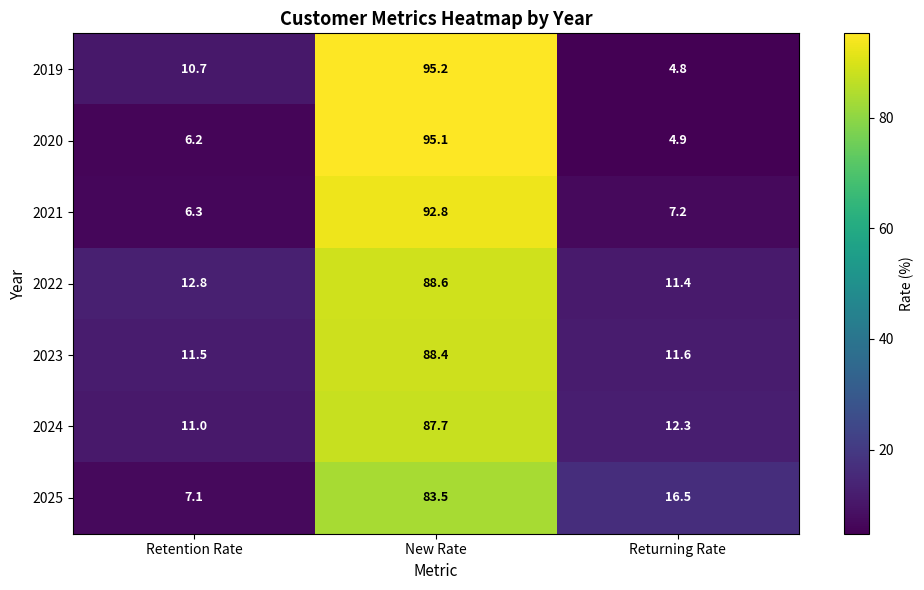

What is the lowest value of the 2025 series?

7.1